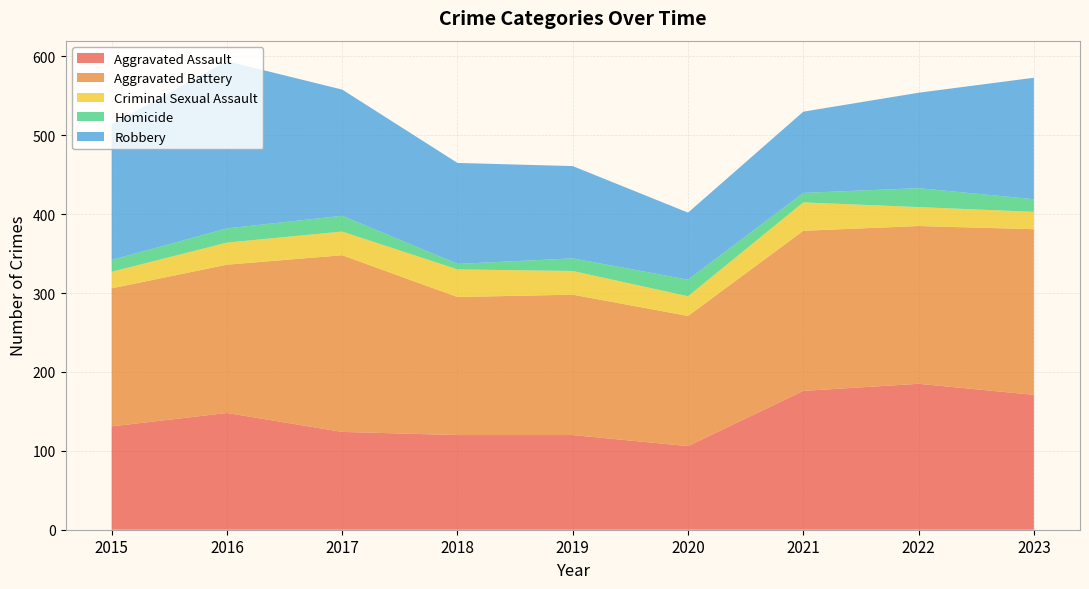

Reading left to right, list all the values displayed in this chart.

Aggravated Assault: 2015=131	2016=148	2017=124	2018=120	2019=120	2020=106	2021=176	2022=185	2023=171
Aggravated Battery: 2015=175	2016=188	2017=224	2018=175	2019=178	2020=165	2021=203	2022=200	2023=210
Criminal Sexual Assault: 2015=21	2016=28	2017=30	2018=35	2019=30	2020=25	2021=36	2022=24	2023=22
Homicide: 2015=15	2016=18	2017=20	2018=7	2019=16	2020=21	2021=12	2022=24	2023=16
Robbery: 2015=172	2016=212	2017=160	2018=128	2019=117	2020=85	2021=103	2022=121	2023=154